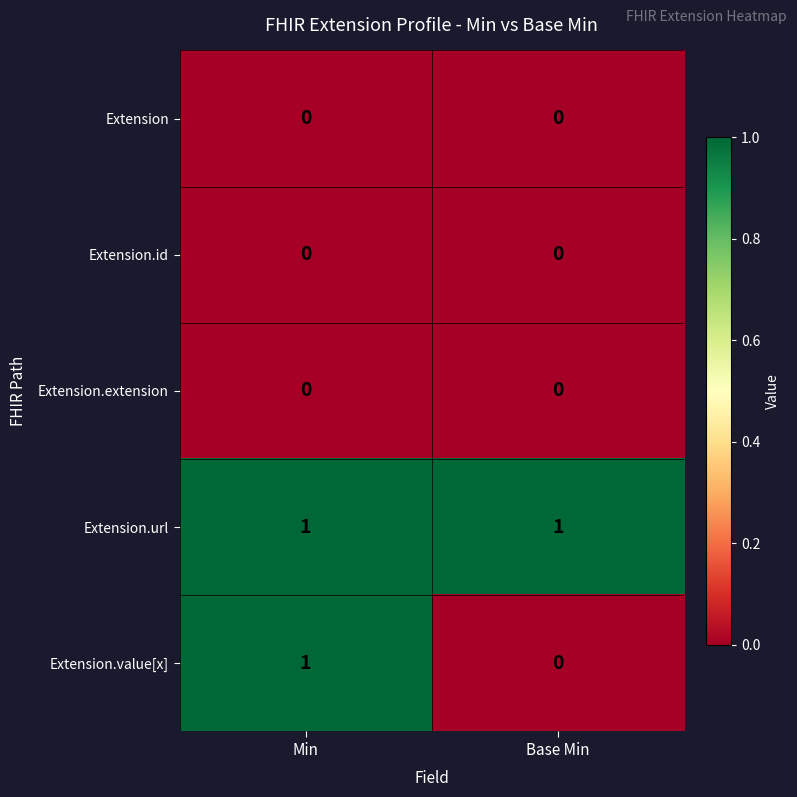

What is the spread (max minus min) of values at Base Min?

1